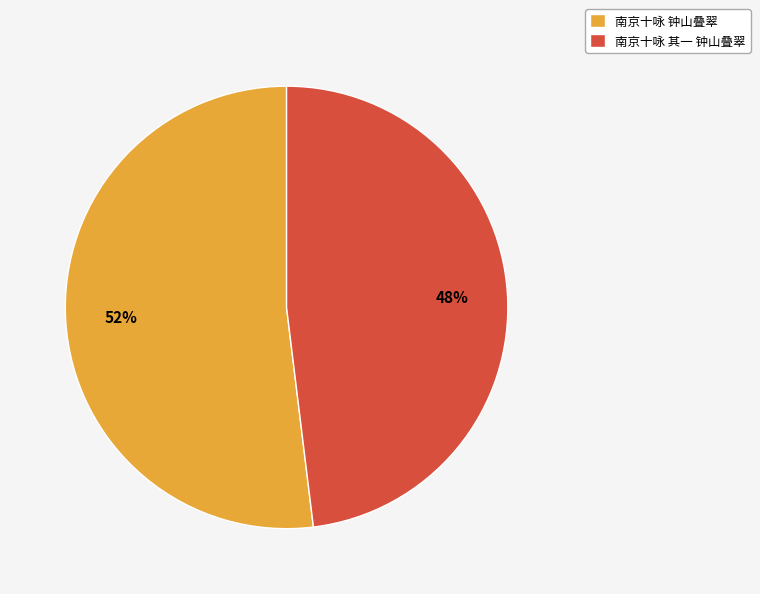

Is the sum of 南京十咏 其一 钟山叠翠 and 南京十咏 钟山叠翠 greater than half?

Yes